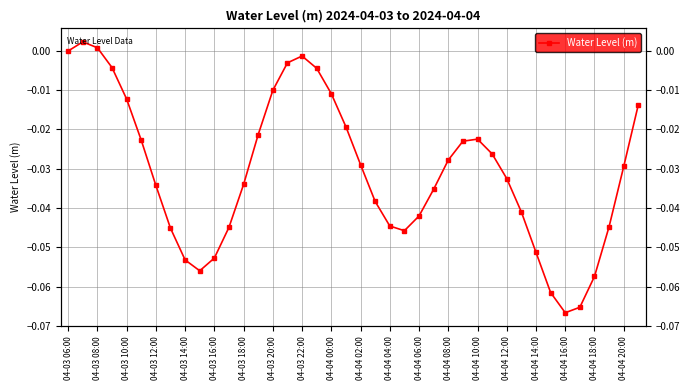

How many interior local valleys (lower than both neighbors) does the data have?

3